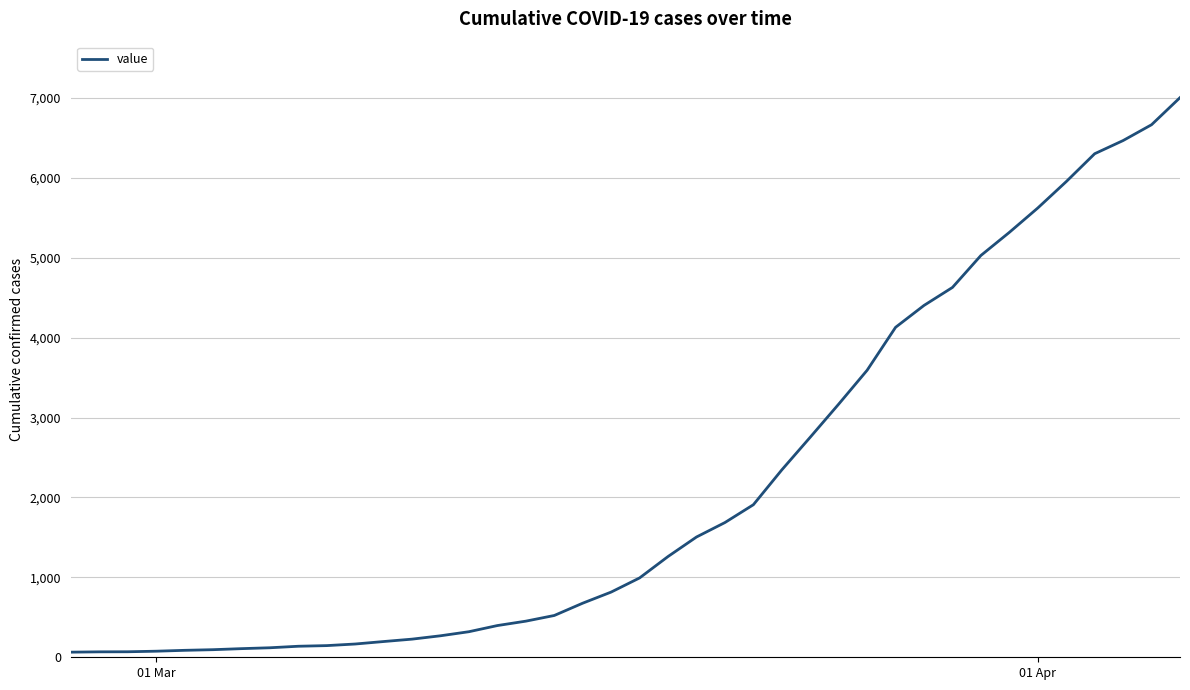

What is the greatest value displayed?

7003